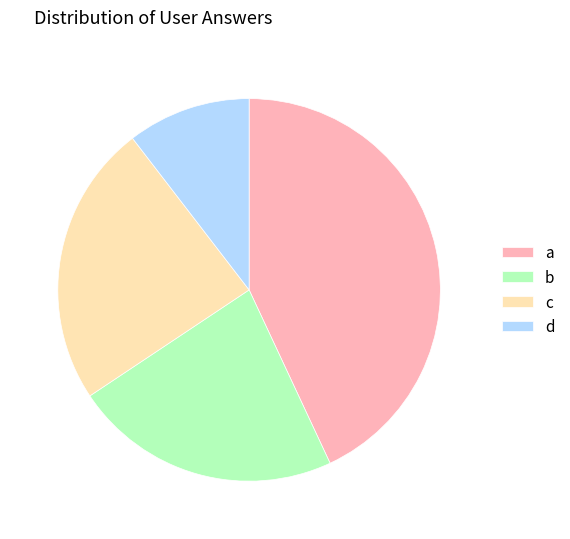

Is the sum of c and a greater than half?

Yes